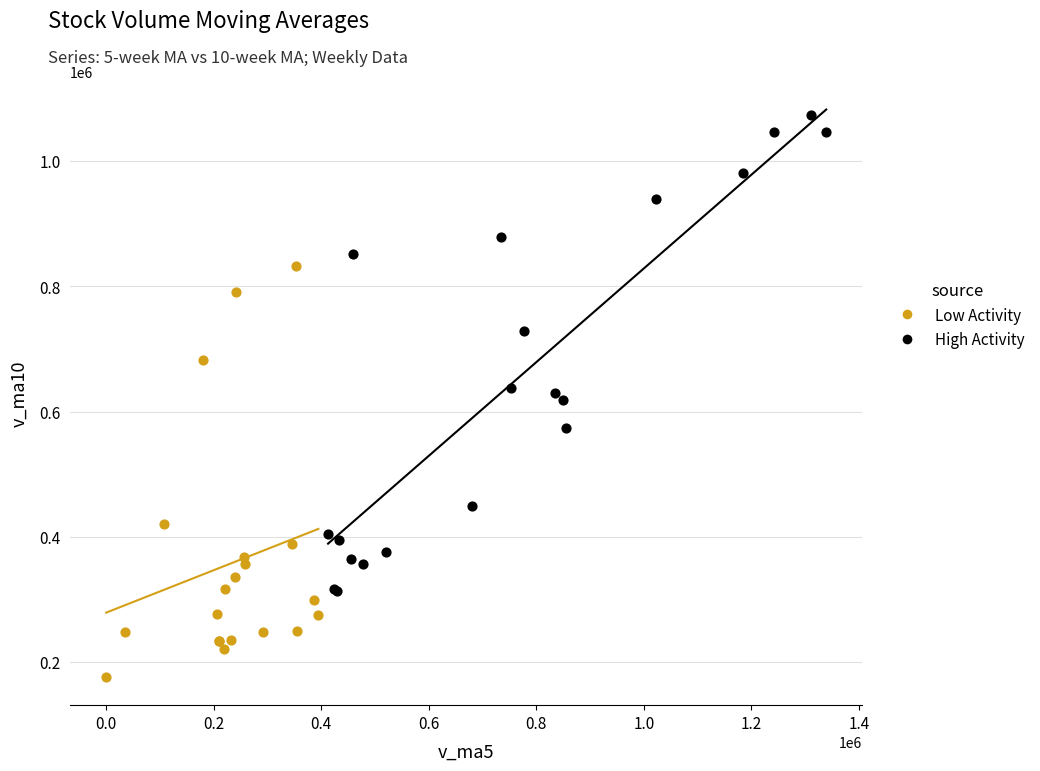

What are all the series names shown in the legend?

Low Activity, High Activity